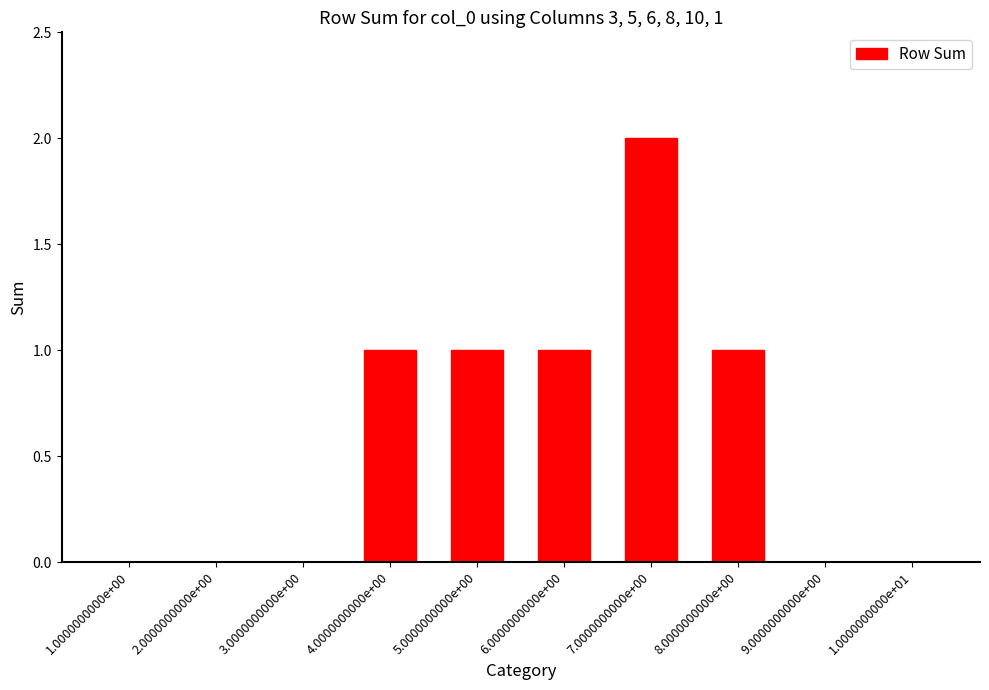

Which has a higher value, 2.0000000000e+00 or 6.0000000000e+00?

6.0000000000e+00